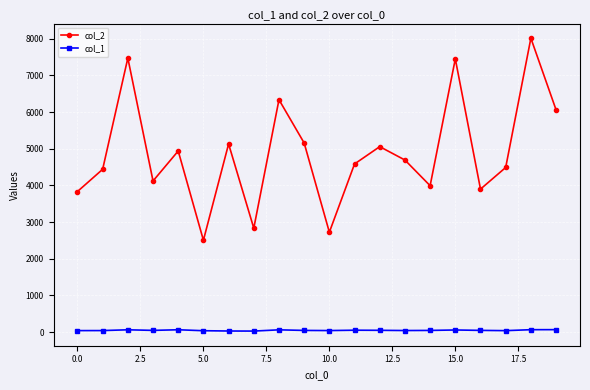

Which series has the widest spread of values?

col_2